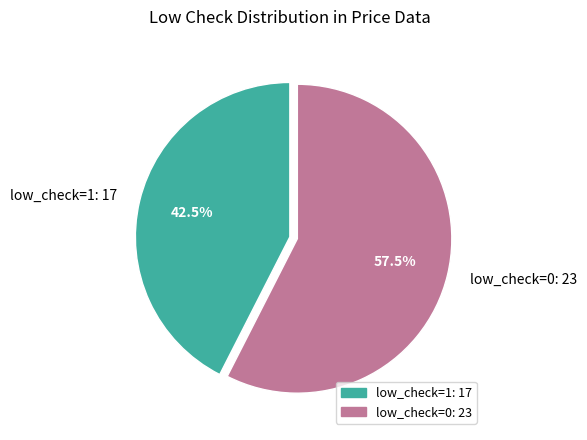

Is there a majority slice in this chart?

Yes